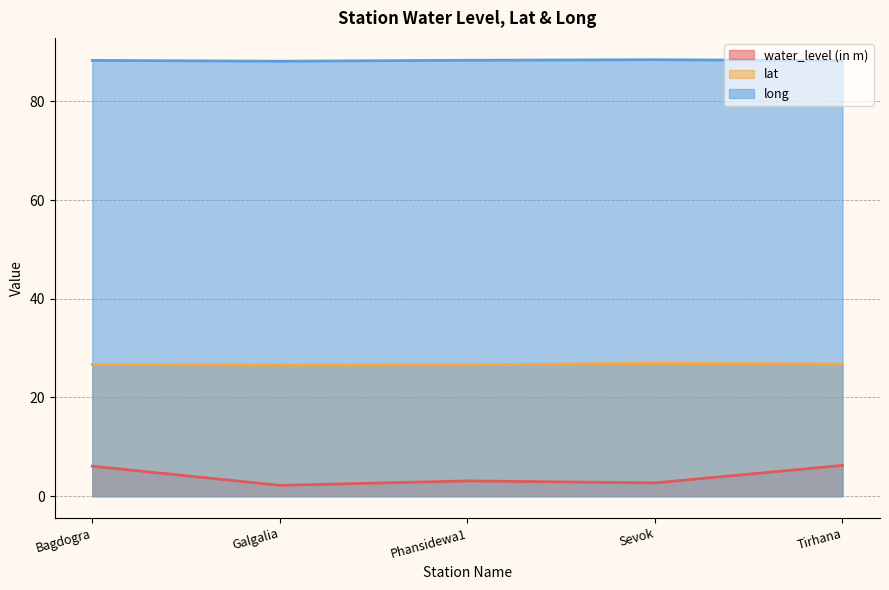

Read the lat value at Phansidewa1.

26.6